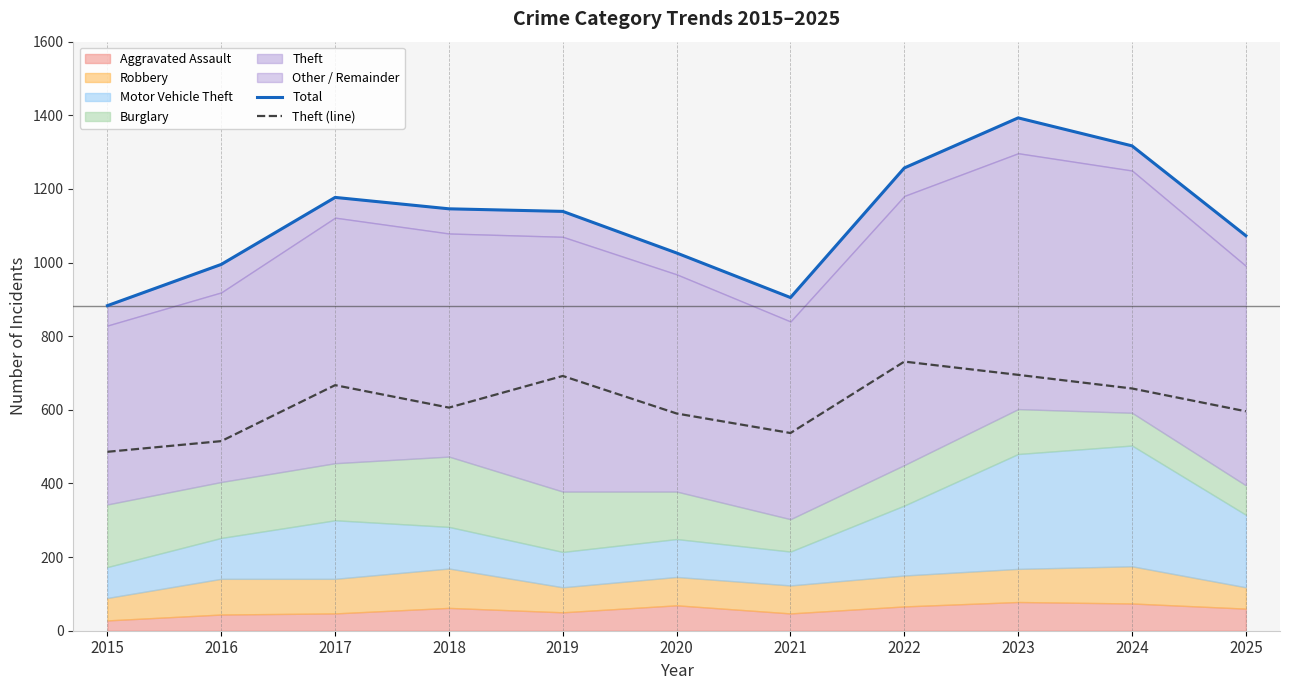

Is it true that Theft (line) equals 486 at 2015?

True